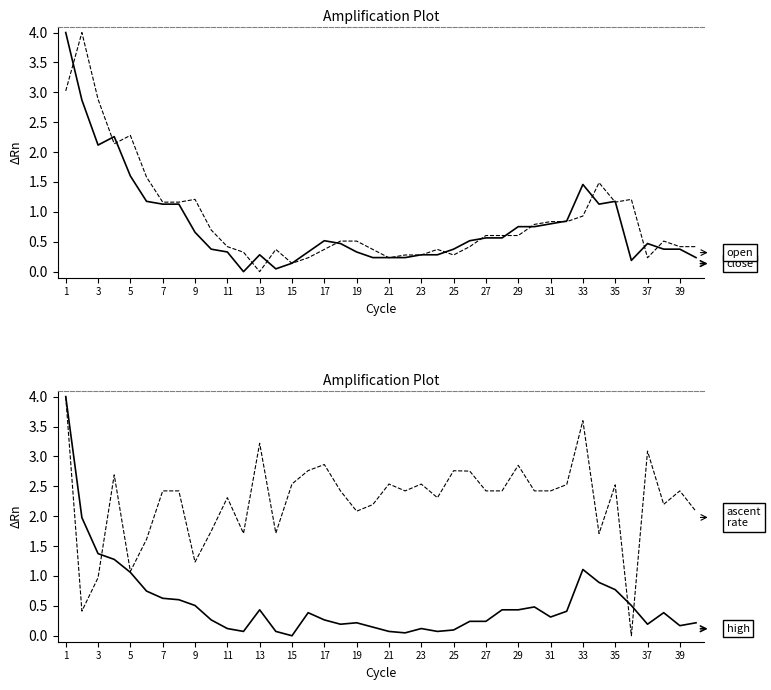

What is the greatest value displayed?

4.0